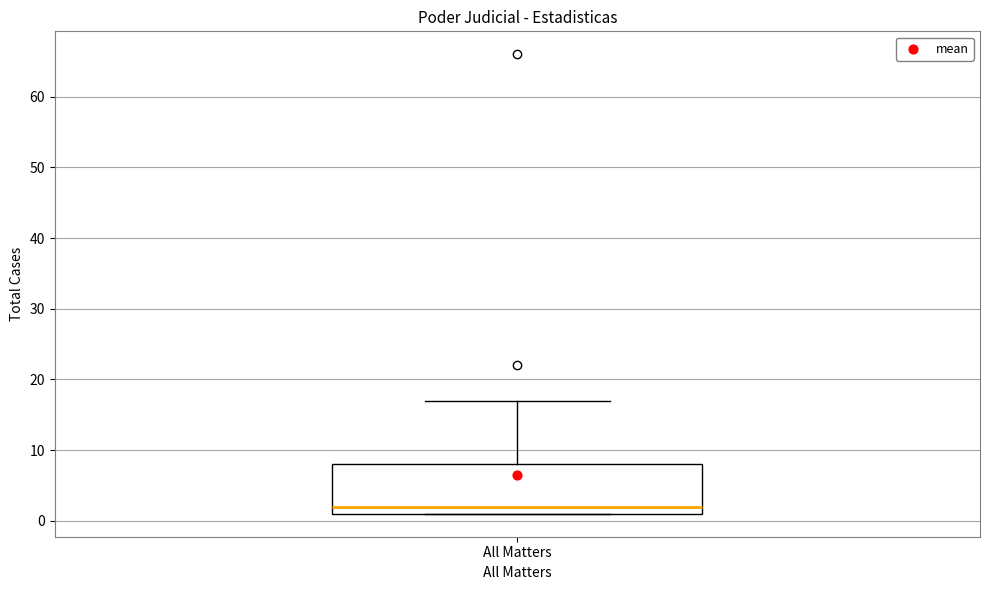

Read this box plot against the y-axis: the position of the median line, the range covered by the box, and the ends of both whiskers. The values are not printed on the chart, so give them approximately, as read against the axis.

median 2, box 1 to 8, whiskers 1 to 17